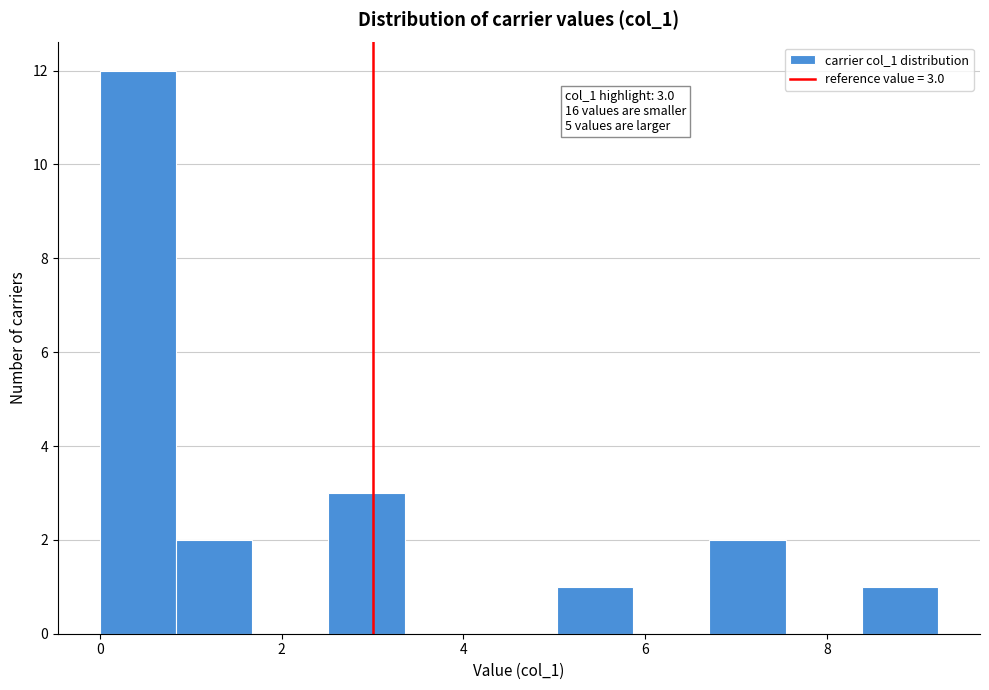

Which range on the x-axis has the tallest bar?

0.0 to 0.8